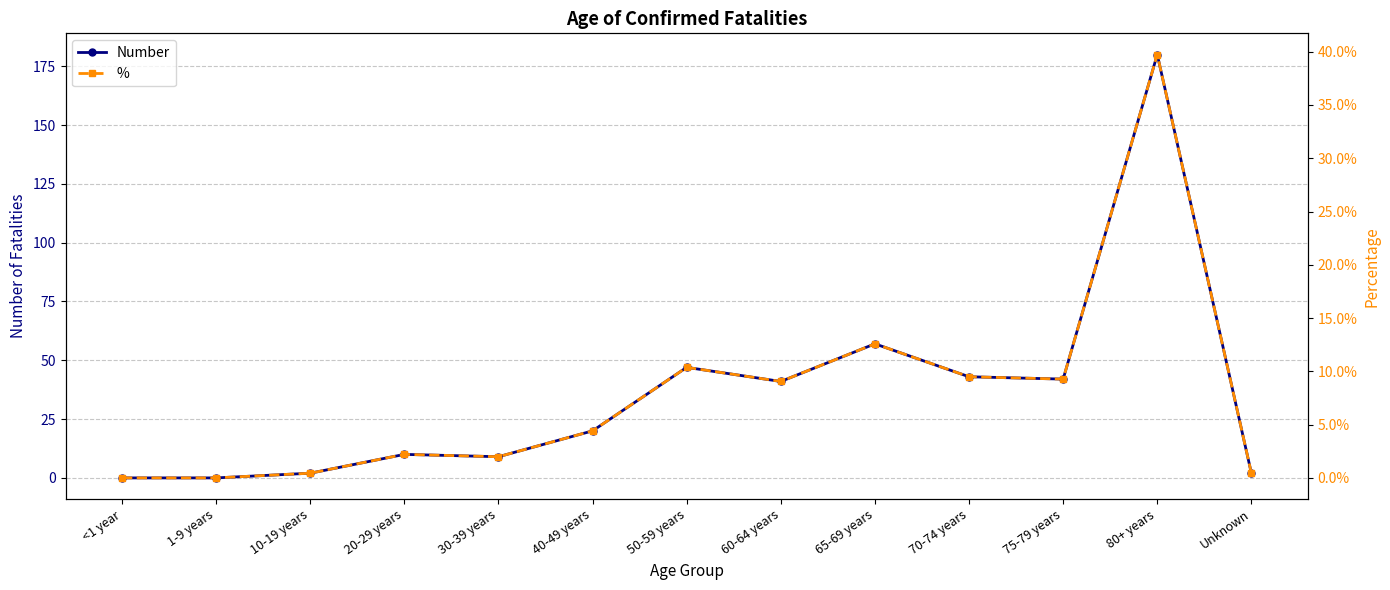

Rank the series by their average value, from highest to lowest.

Number, %